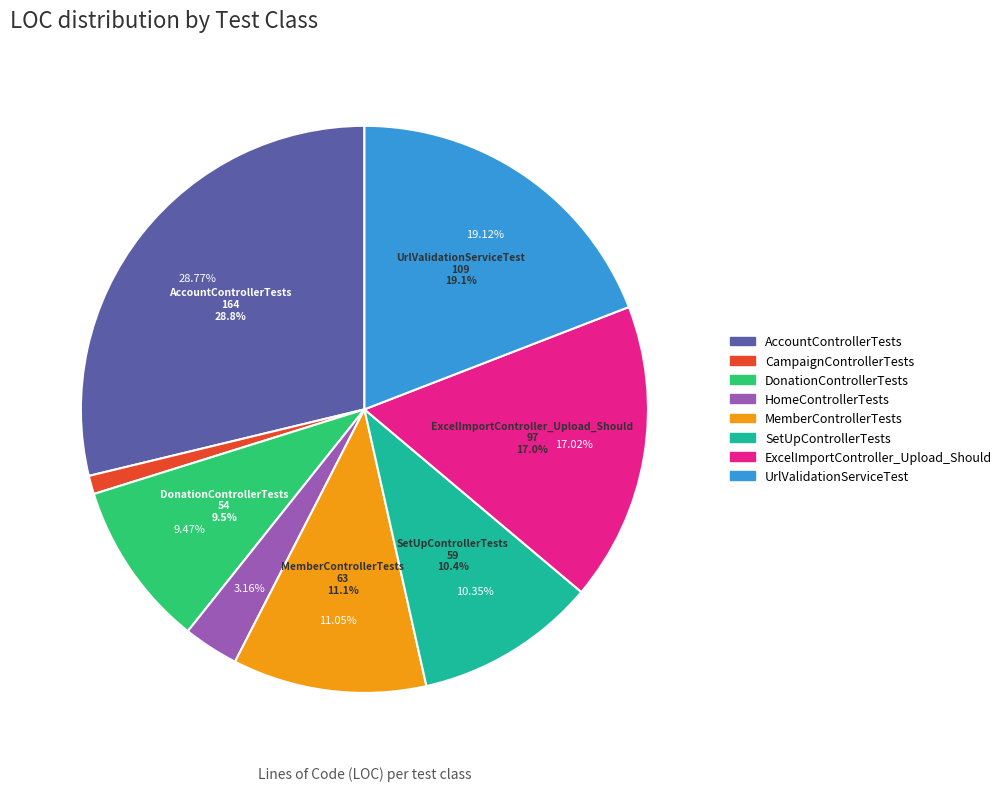

To the nearest percent, what percentage of the pie is MemberControllerTests?

11%